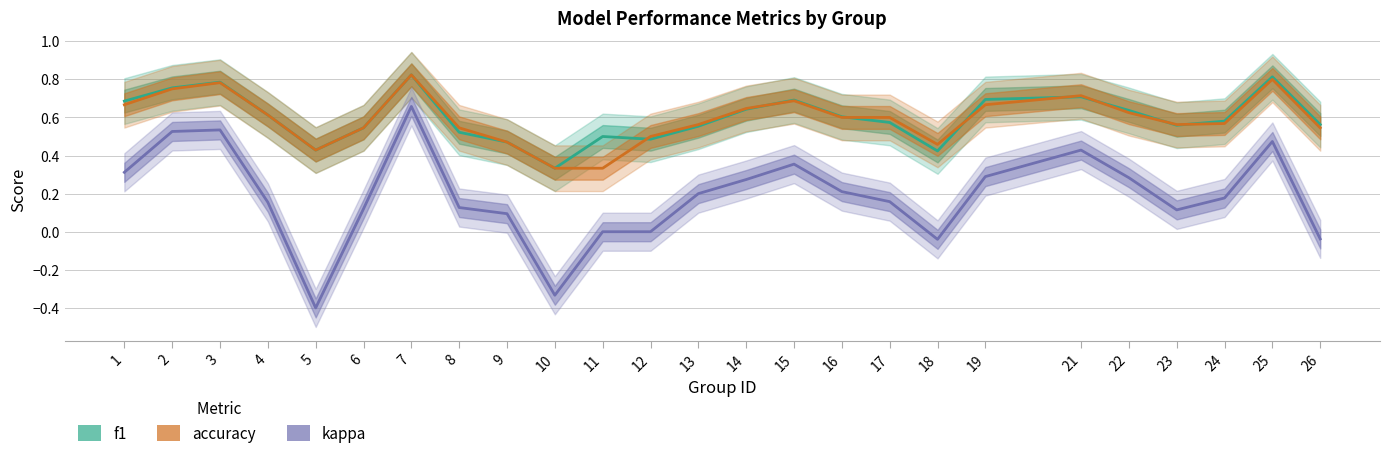

Which series has the widest spread of values?

kappa